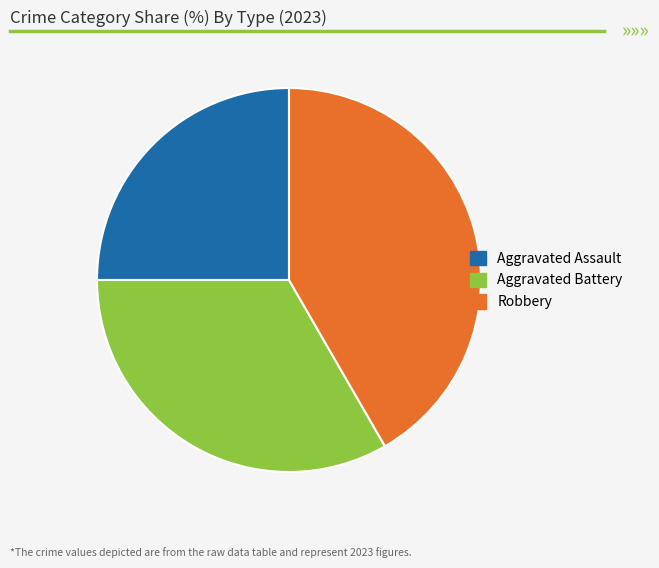

Rank the categories by value from highest to lowest.

Robbery, Aggravated Battery, Aggravated Assault